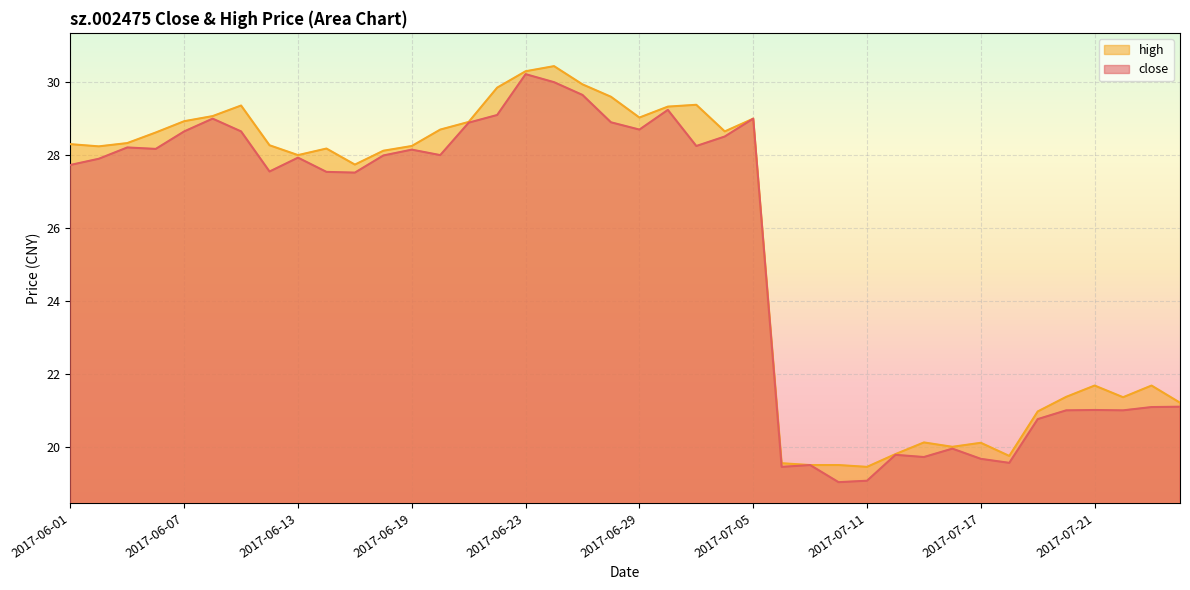

What is the greatest value displayed?

30.4